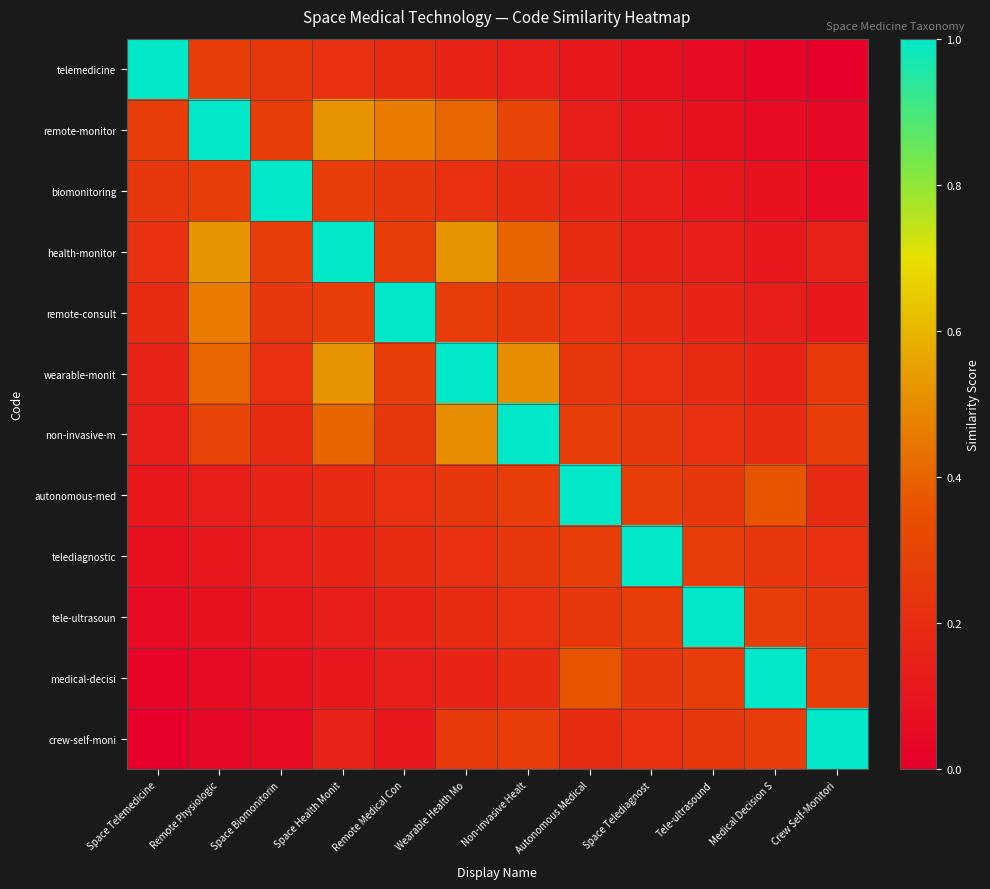

Which has a higher value, Remote Physiologic or Space Health Monit?

Remote Physiologic